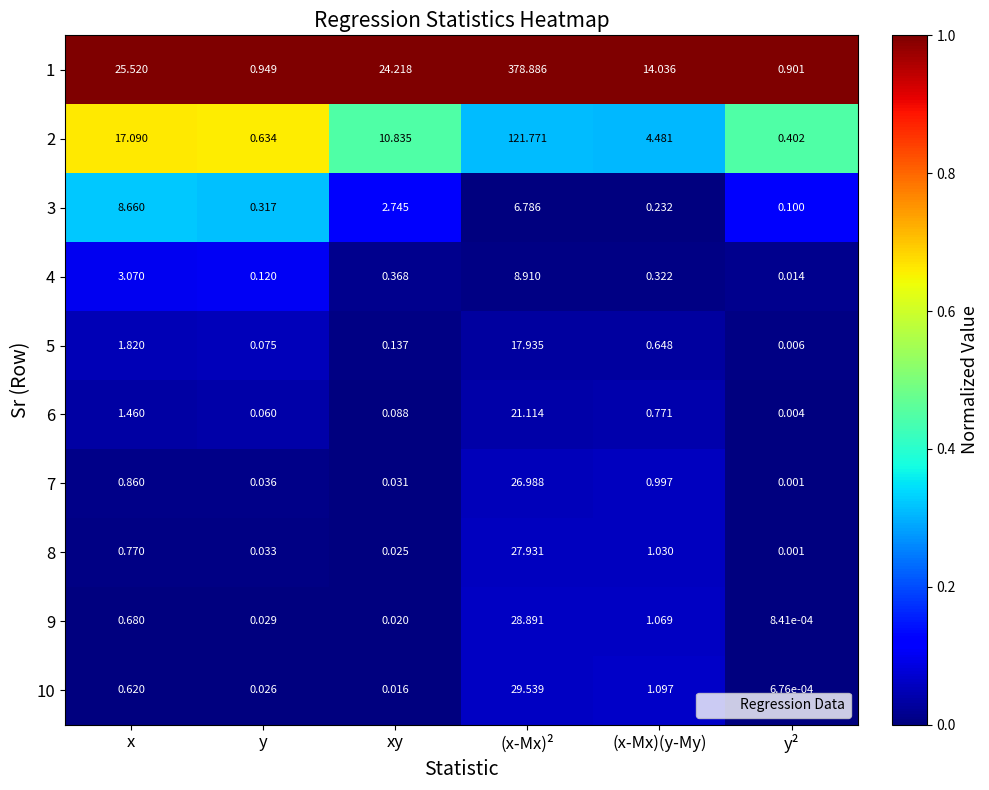

Which series changed the most between xy and (x-Mx)²?

1